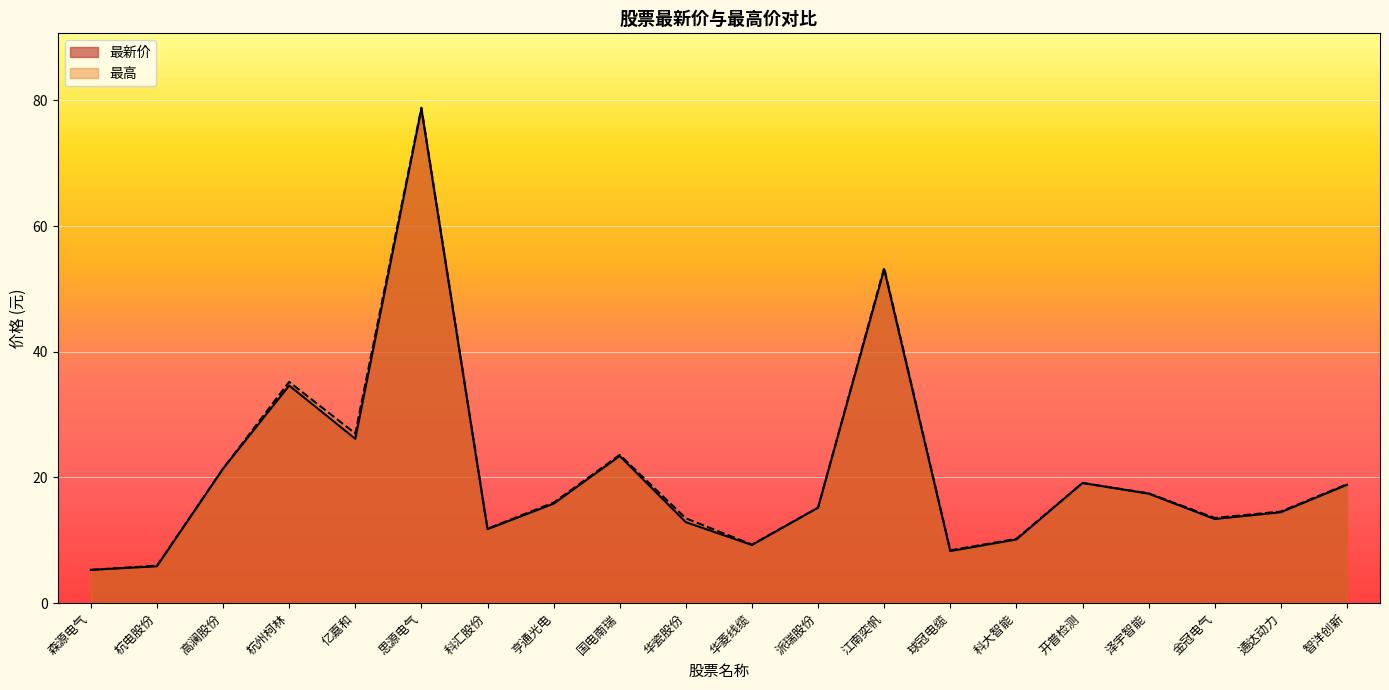

True or false: 最高 has a value of 5.5 at 亿嘉和.

False